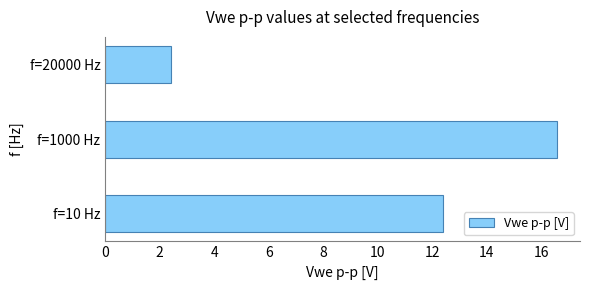

List the labels in order of value, largest first.

f=1000 Hz, f=10 Hz, f=20000 Hz